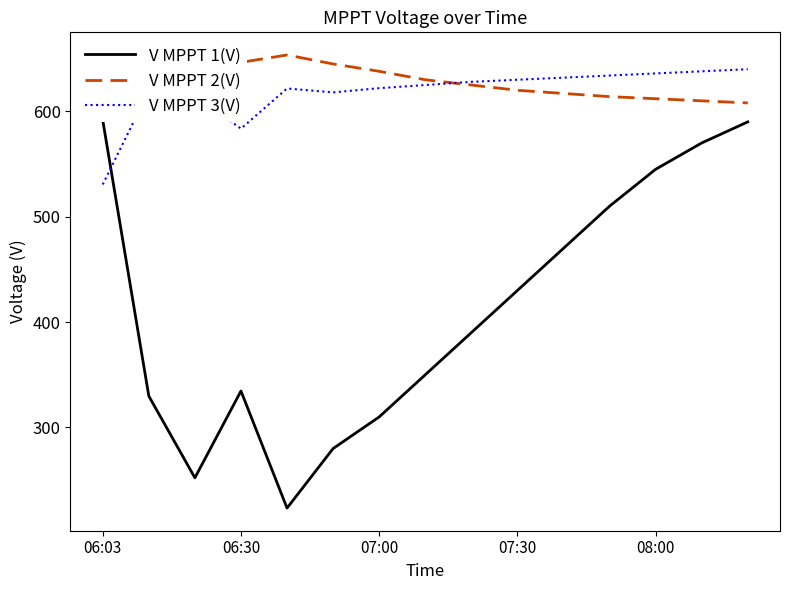

What is the approximate value of V MPPT 3(V) at 08:00?

636.0